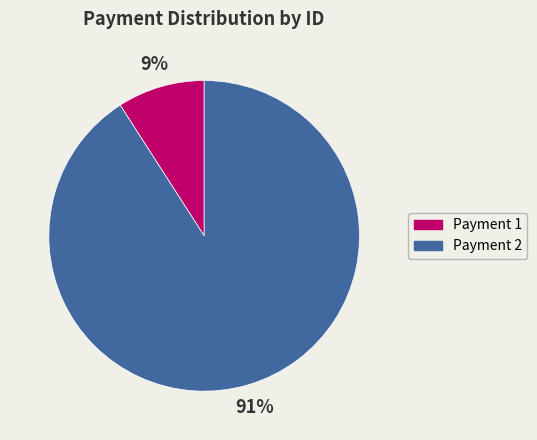

To the nearest percent, what portion does Payment 1 represent?

9%